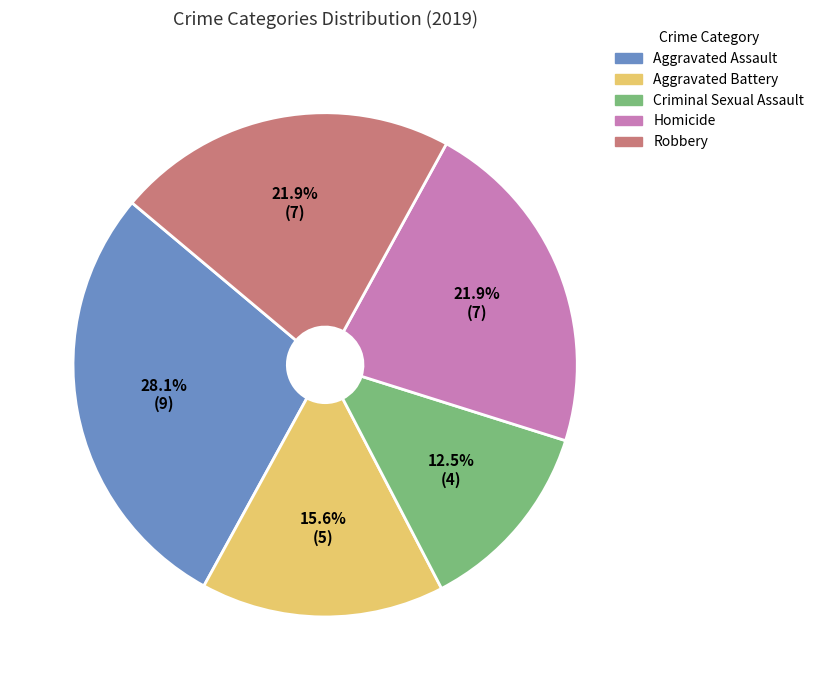

What is the ratio of the value at Aggravated Assault to the value at Homicide?

1.3